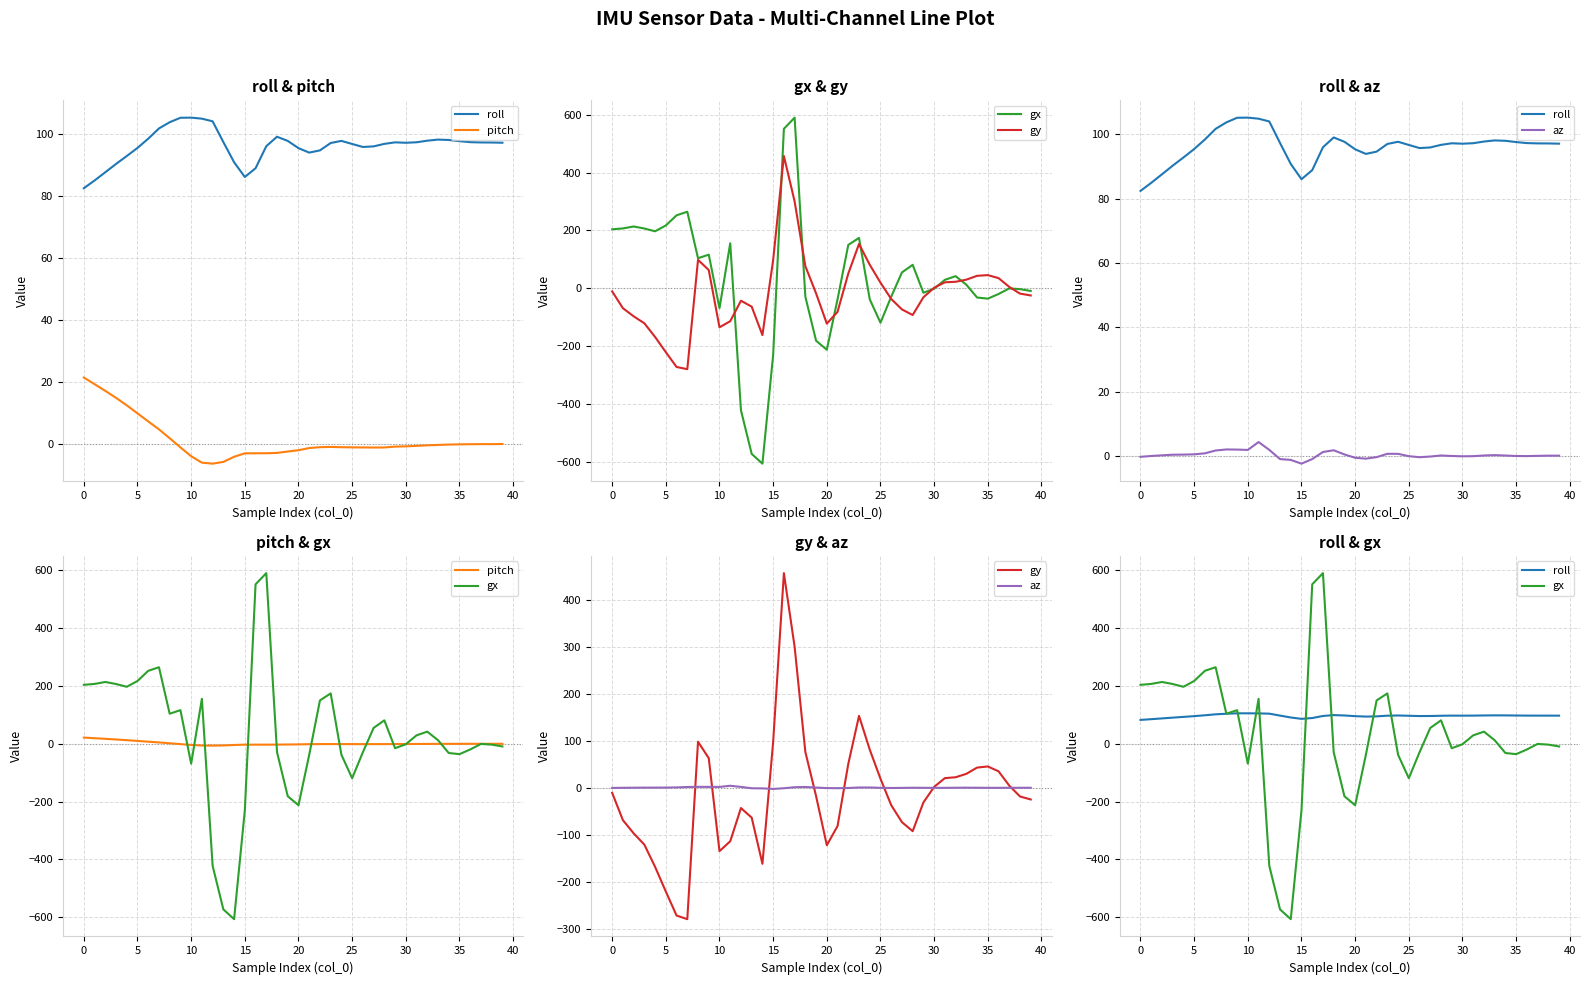

What is the value of the gy point at the 10th from the left?

63.0